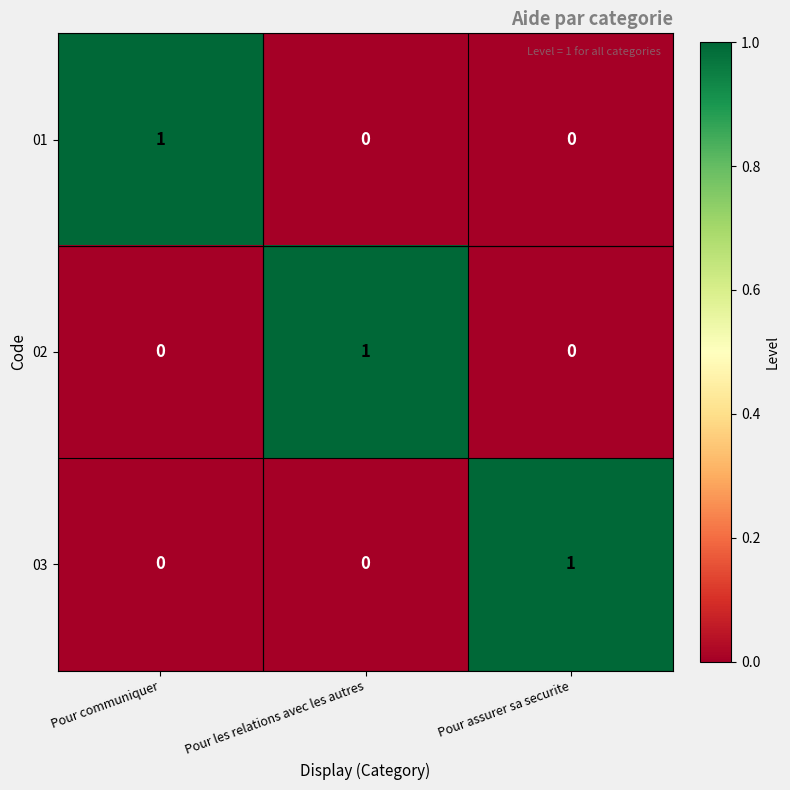

What is the difference between the highest and lowest values at Pour assurer sa securite?

1